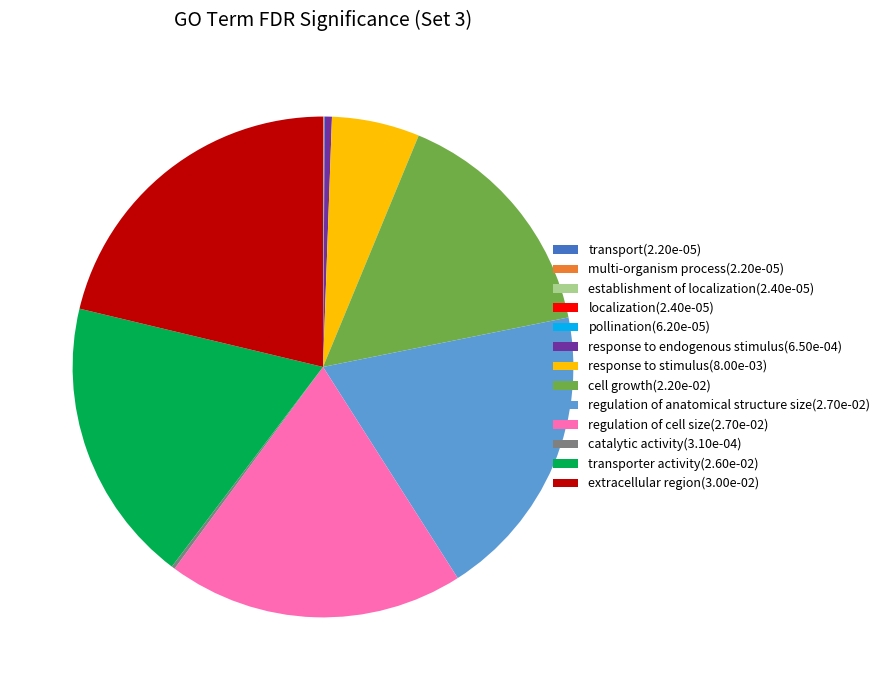

The transporter activity(2.60e-02) slice represents 31% of the pie. True or false?

False